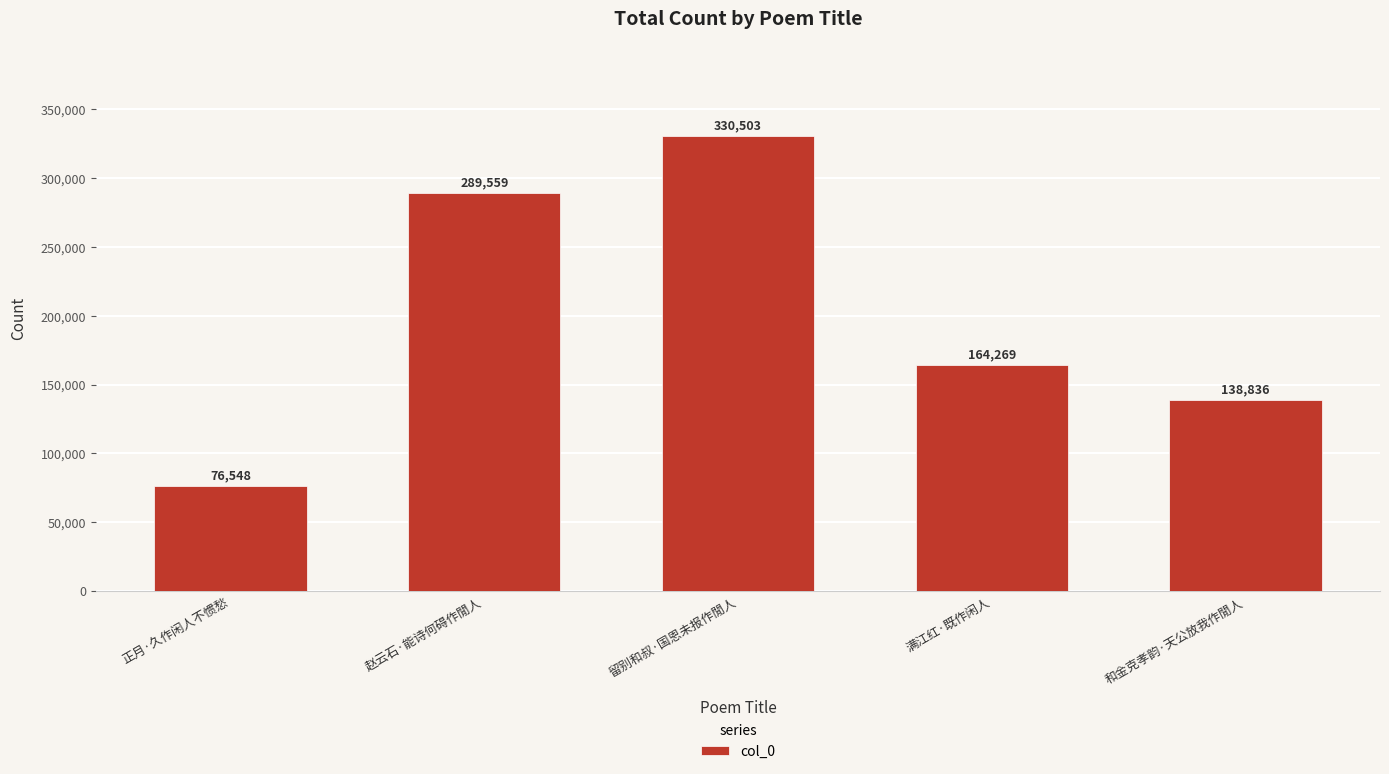

What is the value of the 5th bar from the left?

138836